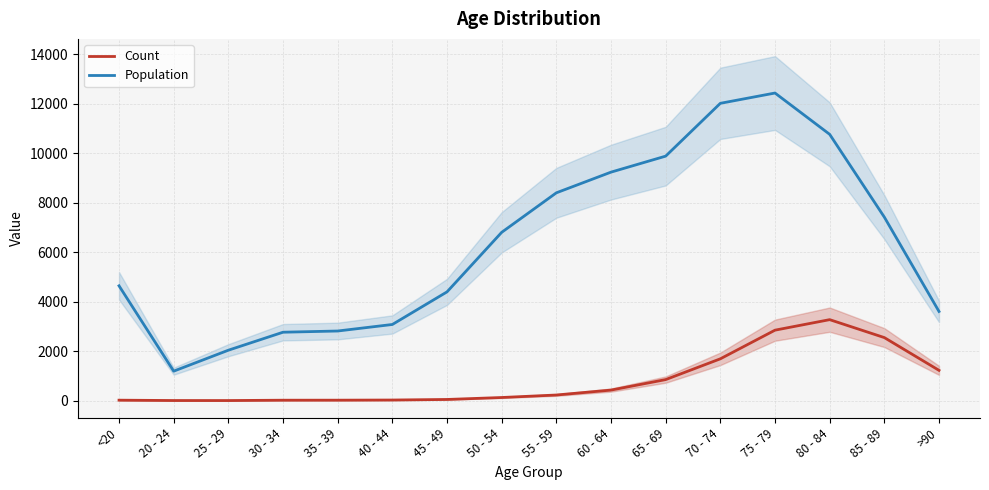

True or false: Population and Count intersect in this chart.

False